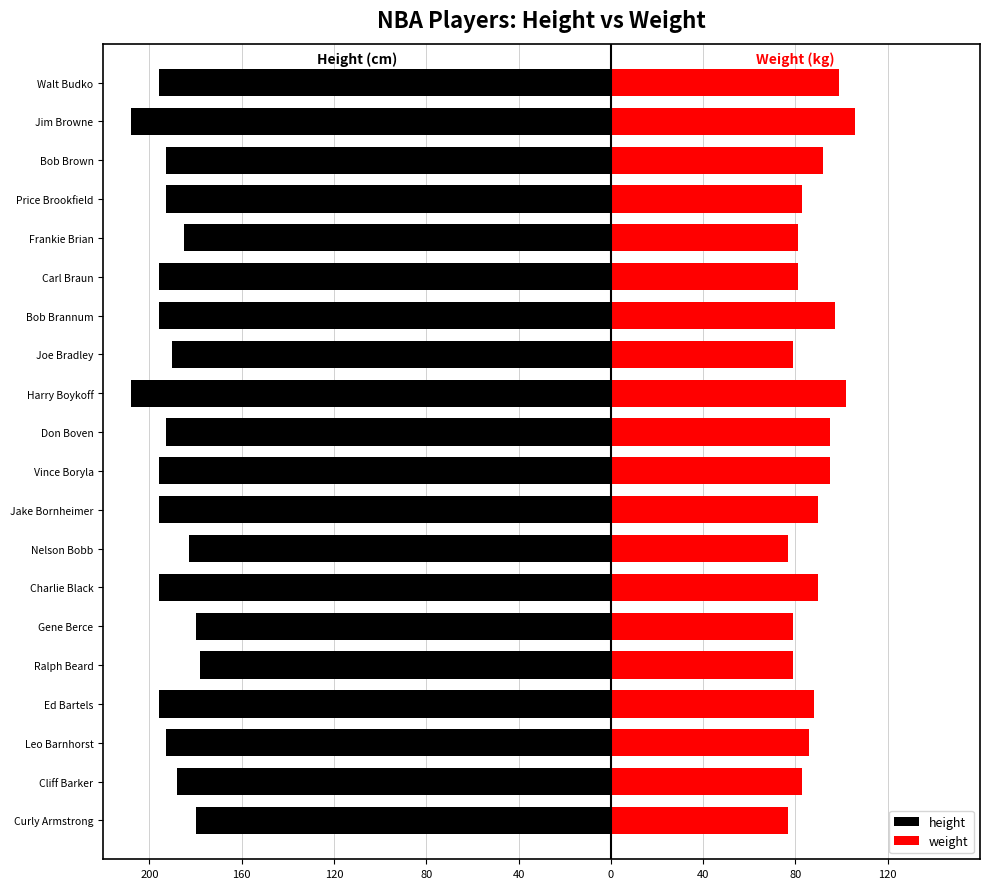

Count the number of categories in the chart.

20